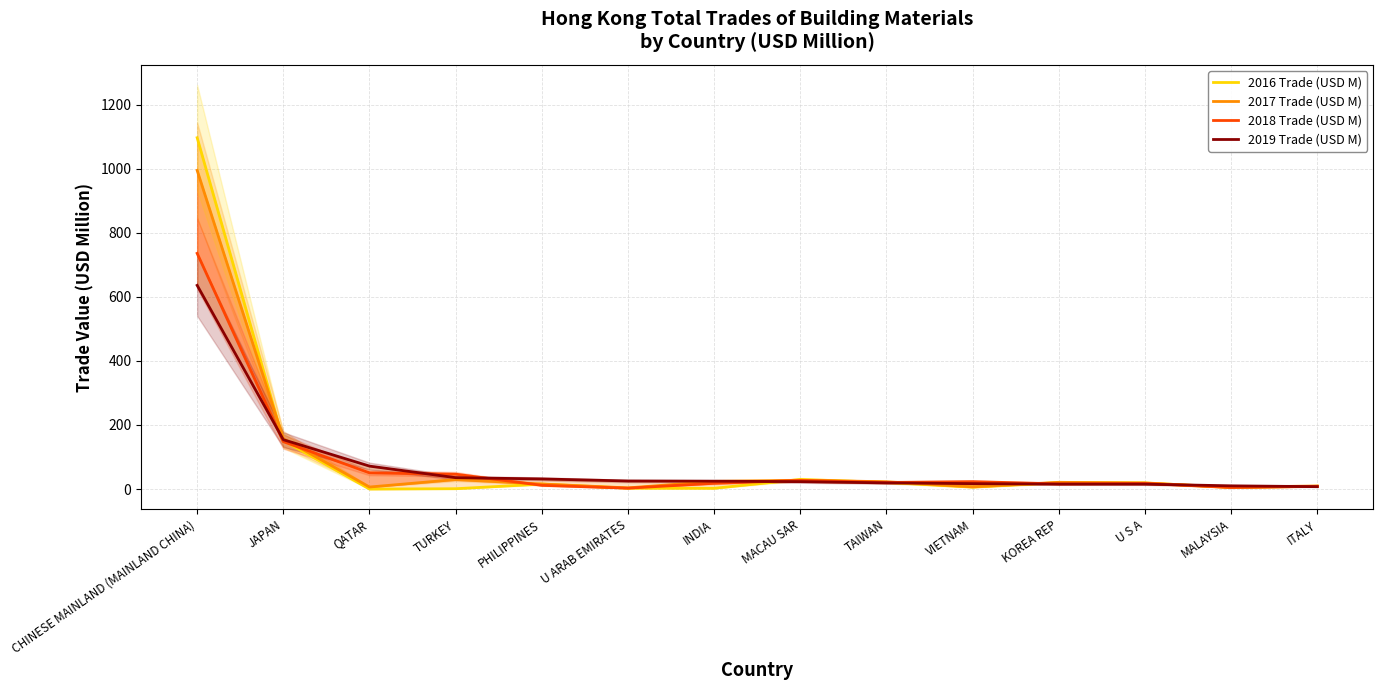

Is it true that 2019 Trade (USD M) equals 25.1 at U ARAB EMIRATES?

True